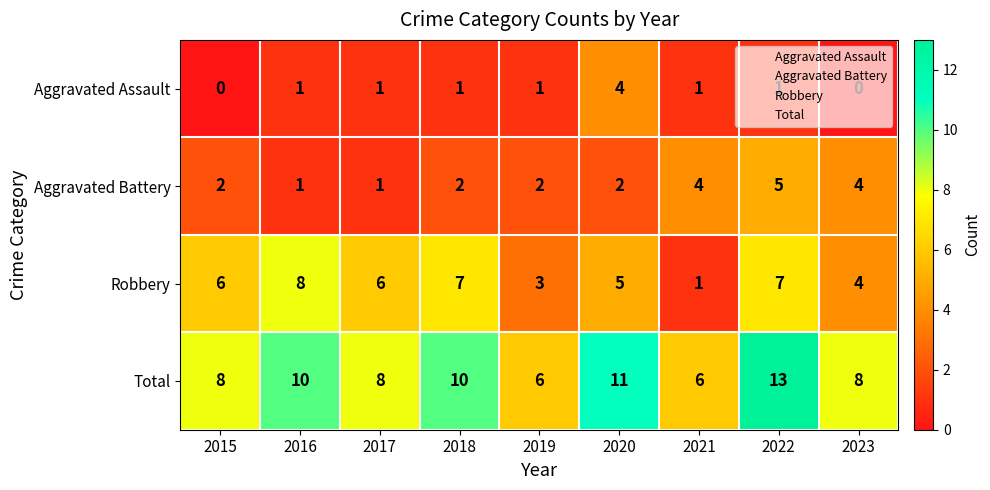

The Aggravated Battery series shows 2 at 2015. True or false?

True